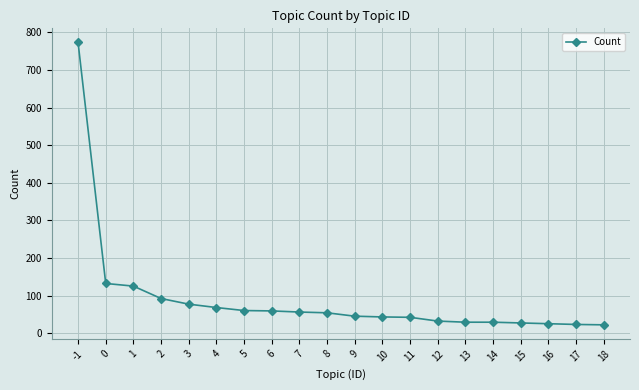

Count the number of categories in the chart.

20